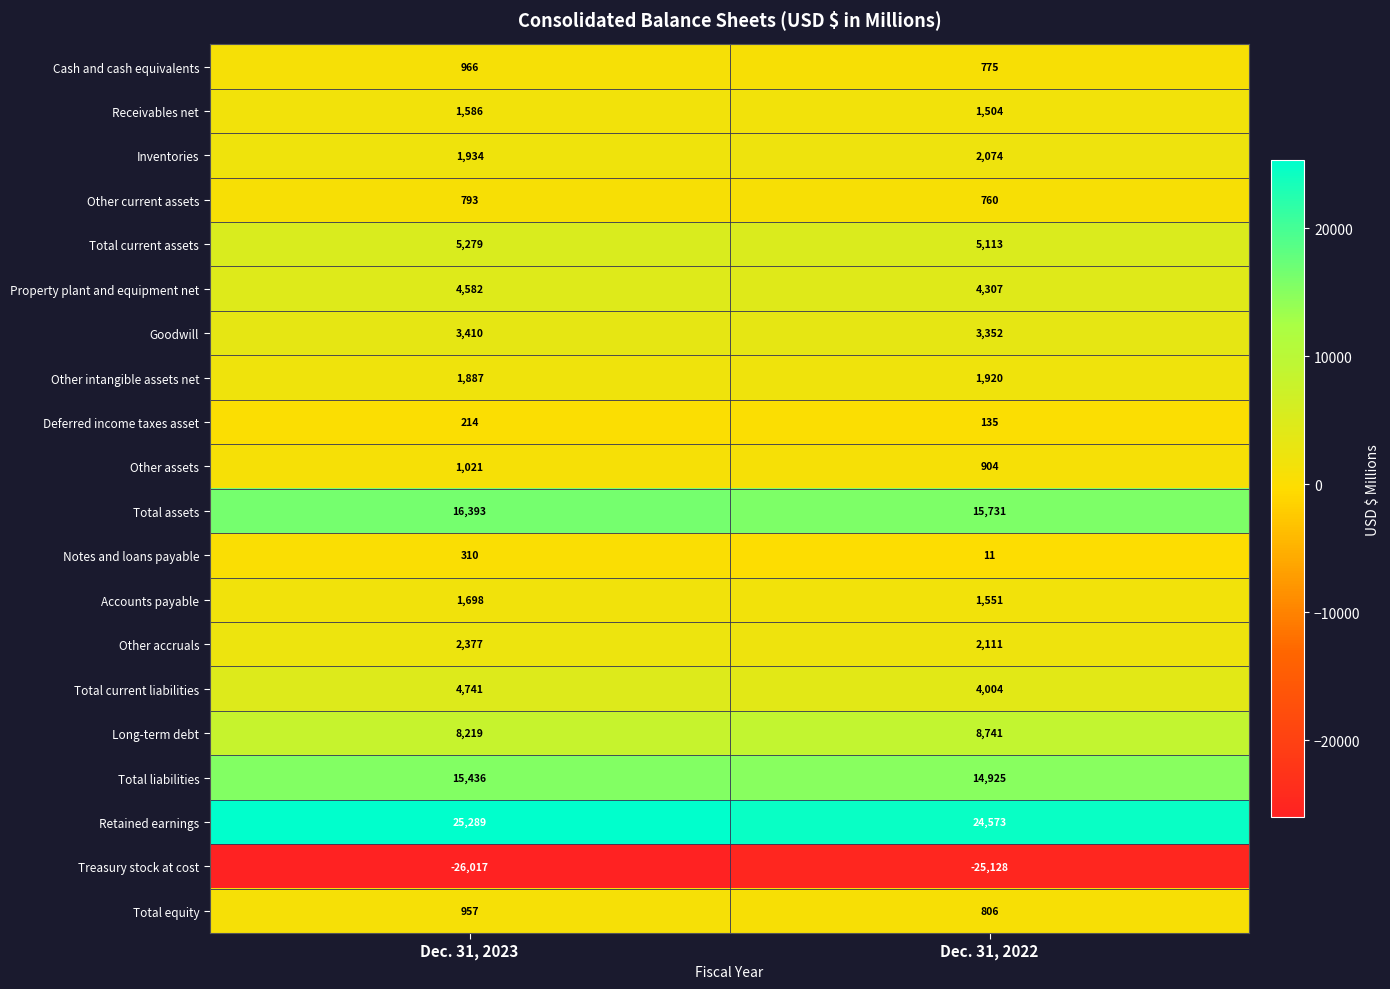

Count the number of data series in this chart.

20